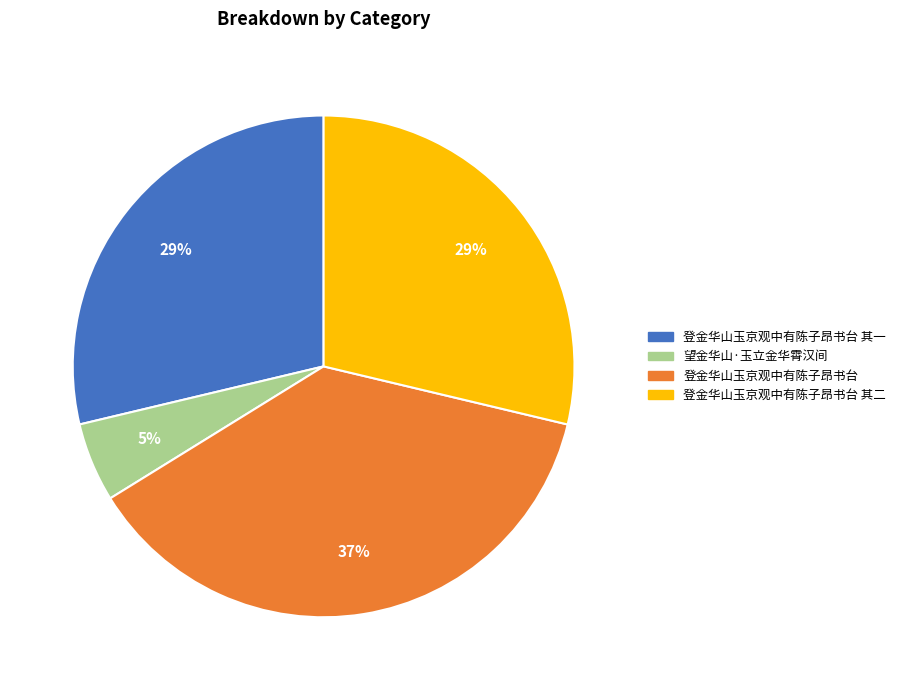

Which has a higher value, 登金华山玉京观中有陈子昂书台 其二 or 登金华山玉京观中有陈子昂书台?

登金华山玉京观中有陈子昂书台